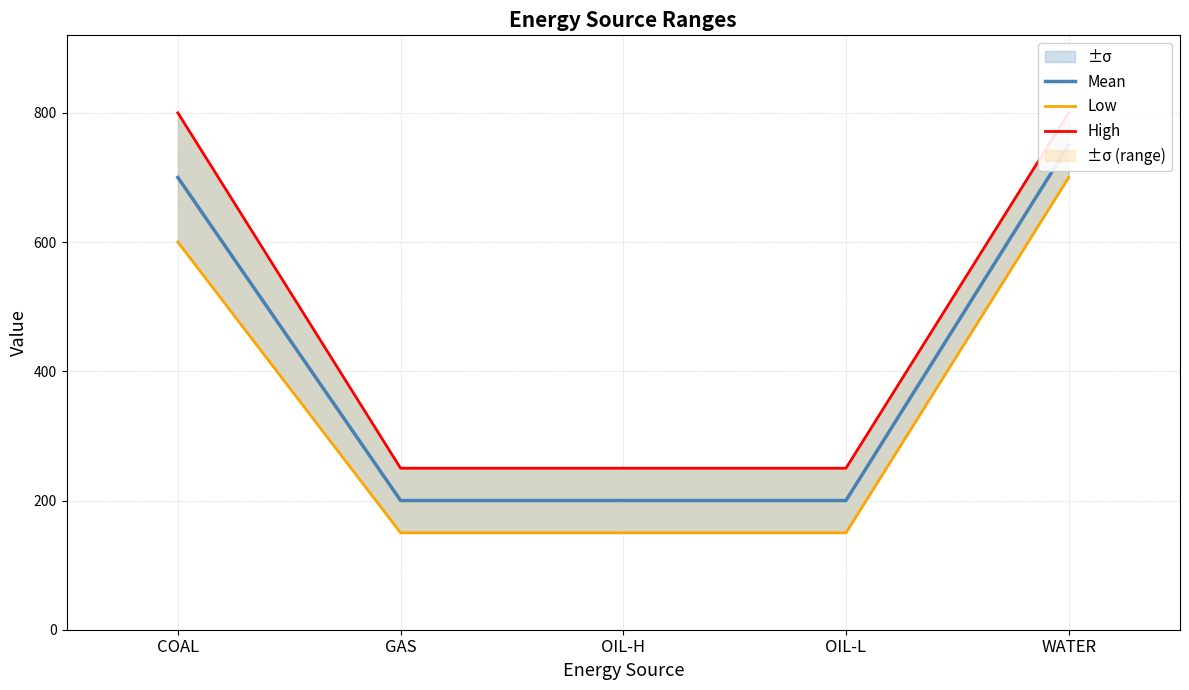

Which series has the widest spread of values?

Mean